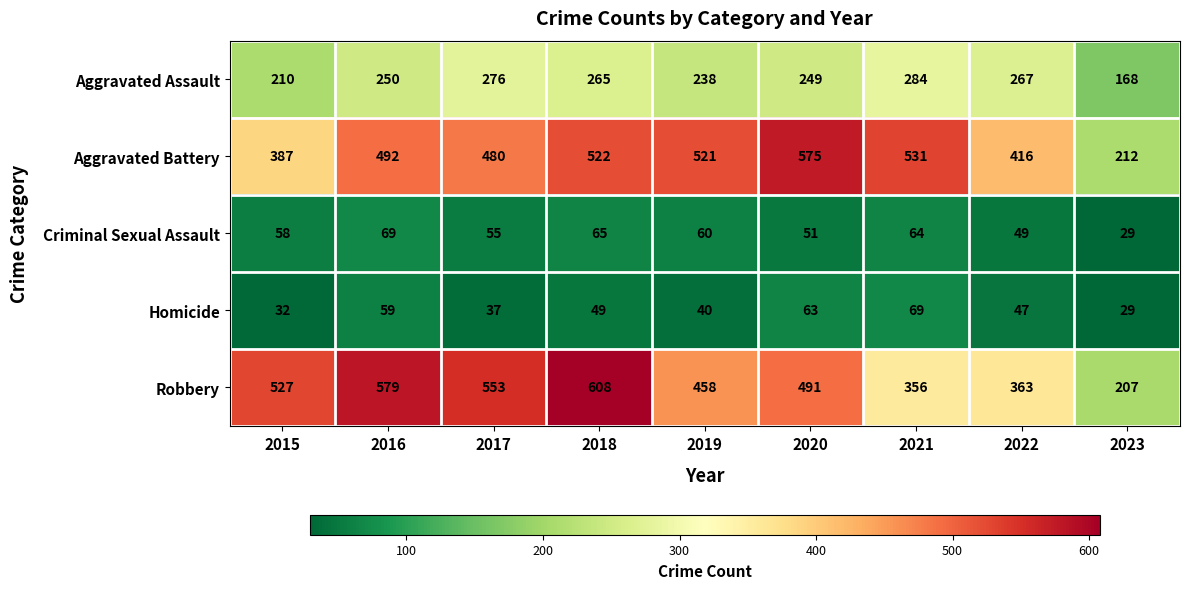

Count the number of data series in this chart.

5